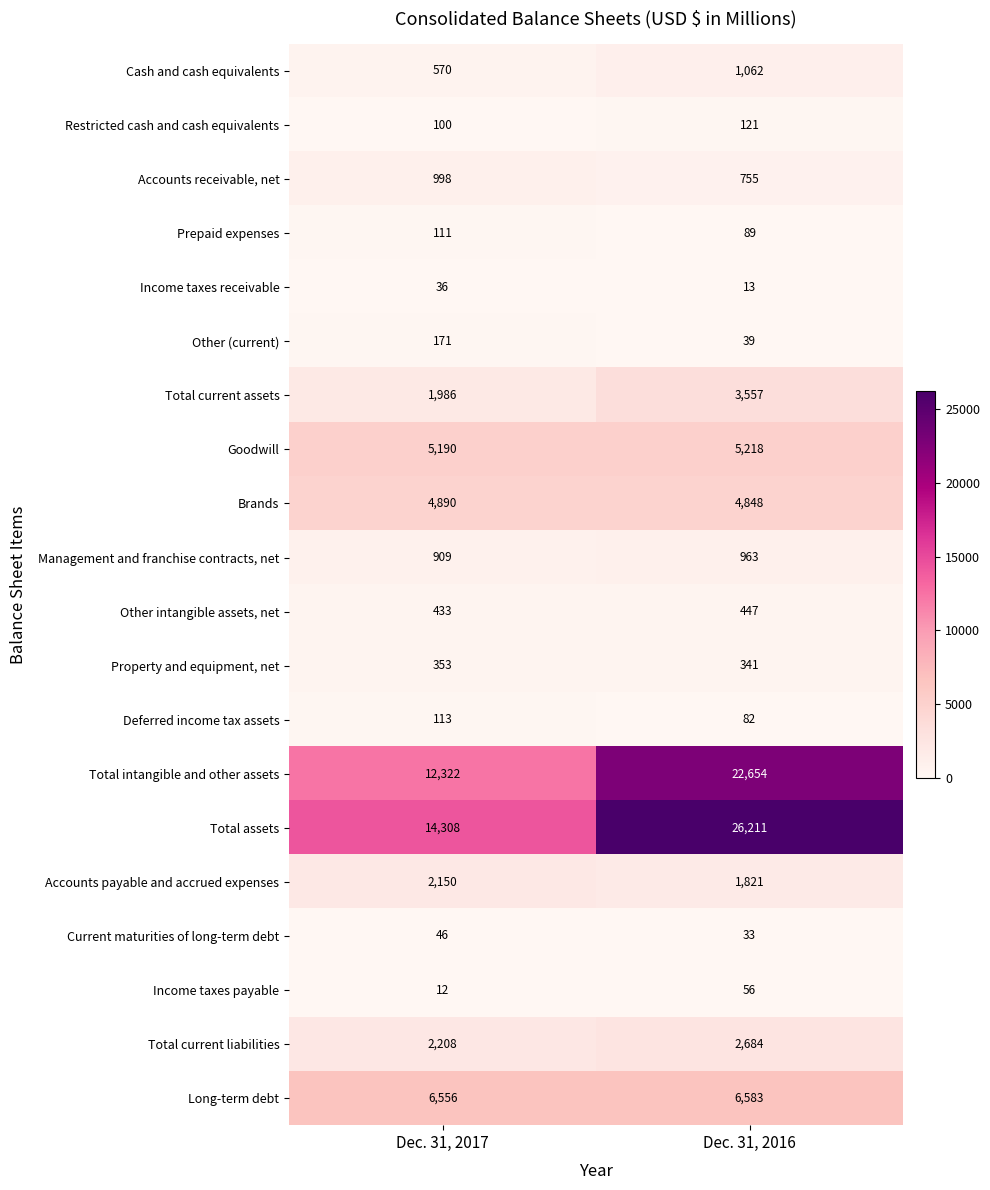

Which series has the largest range (max minus min)?

Total assets